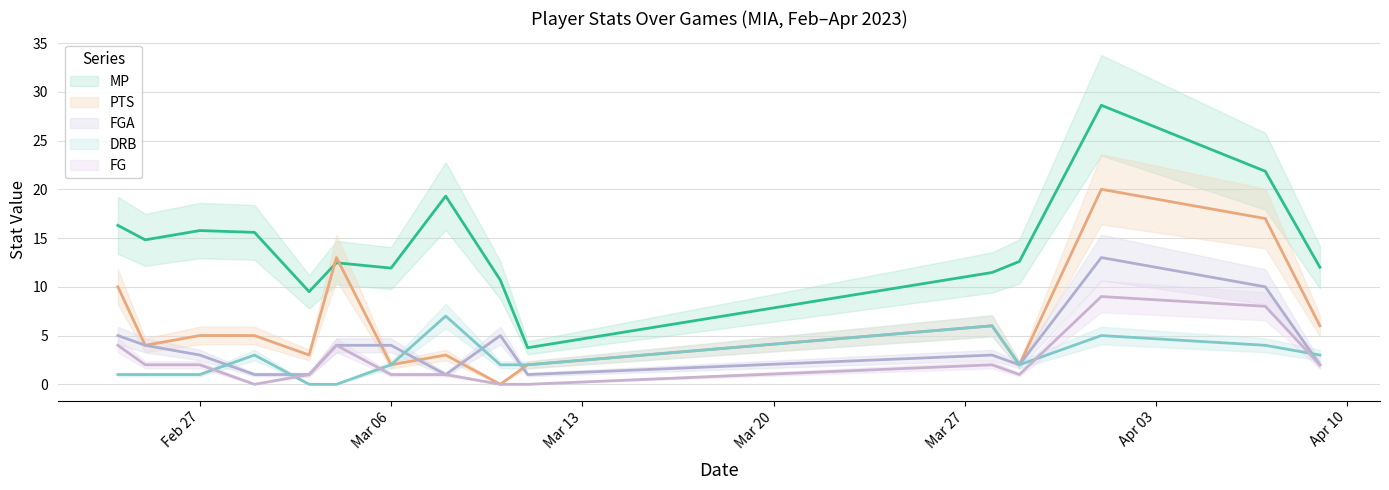

True or false: PTS has more than 0 points higher than both neighbors.

True